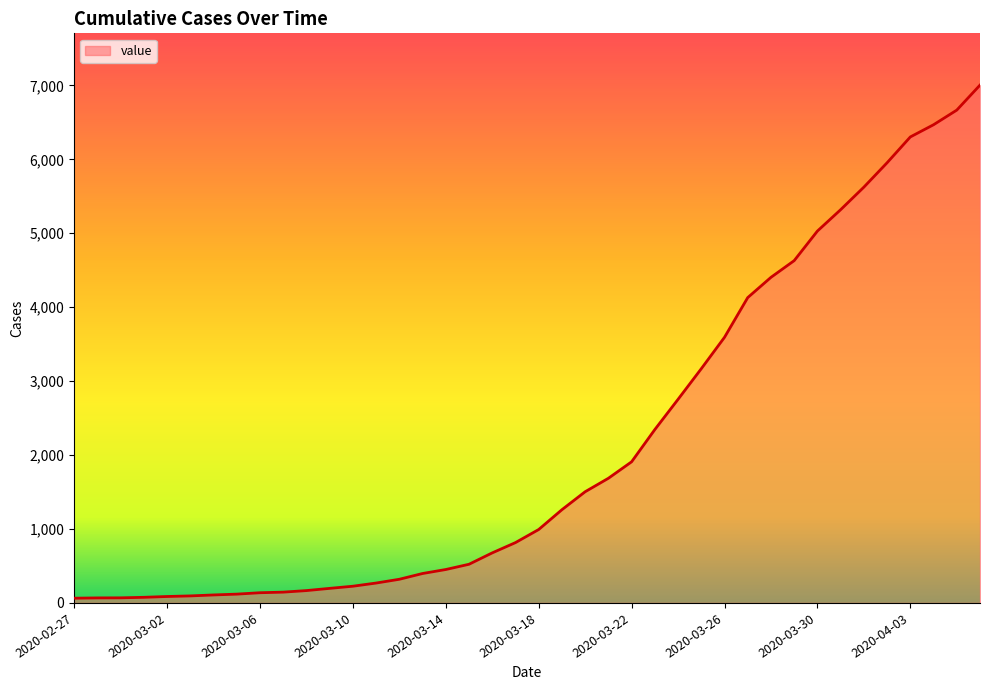

How many lines are shown in the chart?

1